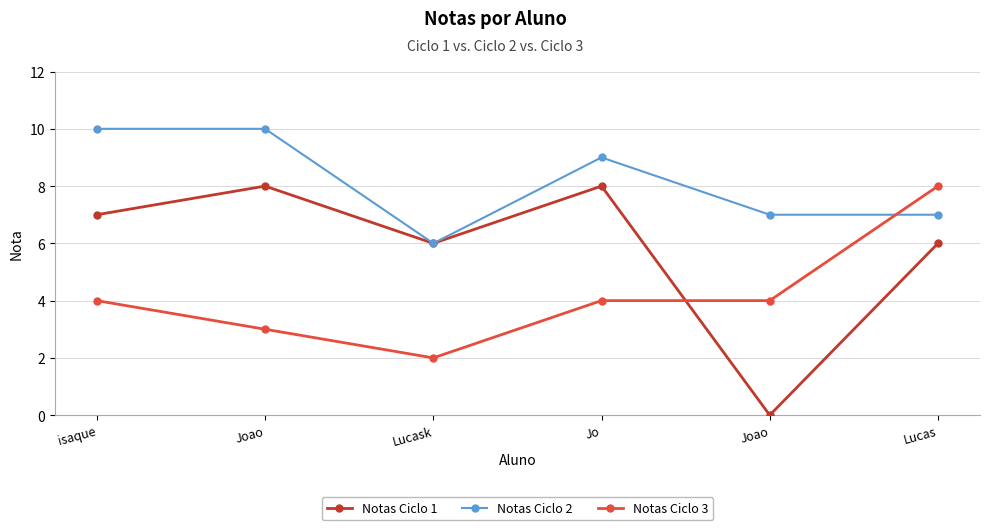

What is the total value across all series at isaque?

21